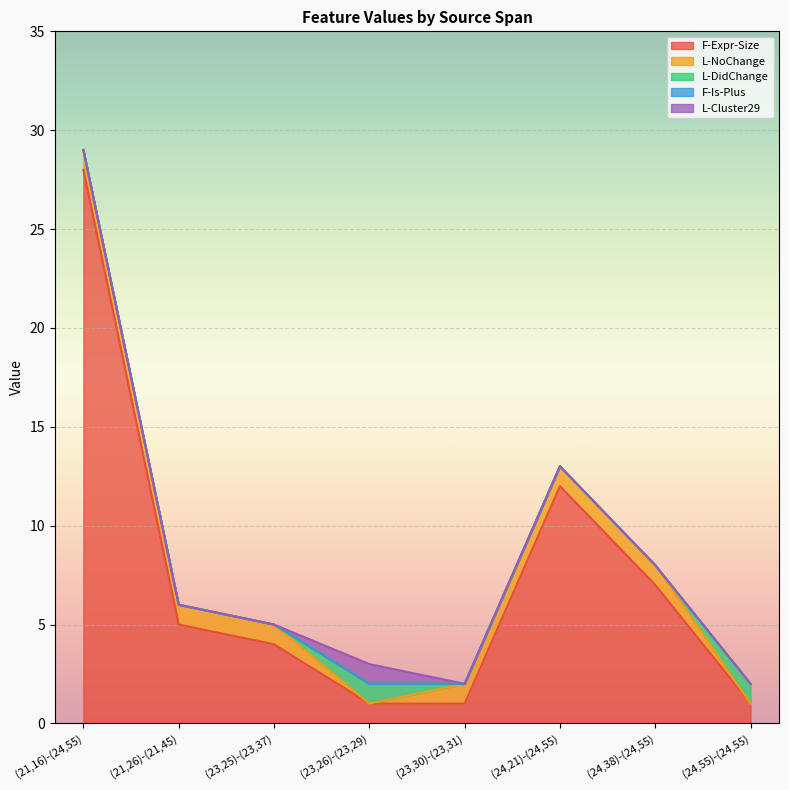

What are all the series names shown in the legend?

F-Expr-Size, L-NoChange, L-DidChange, F-Is-Plus, L-Cluster29